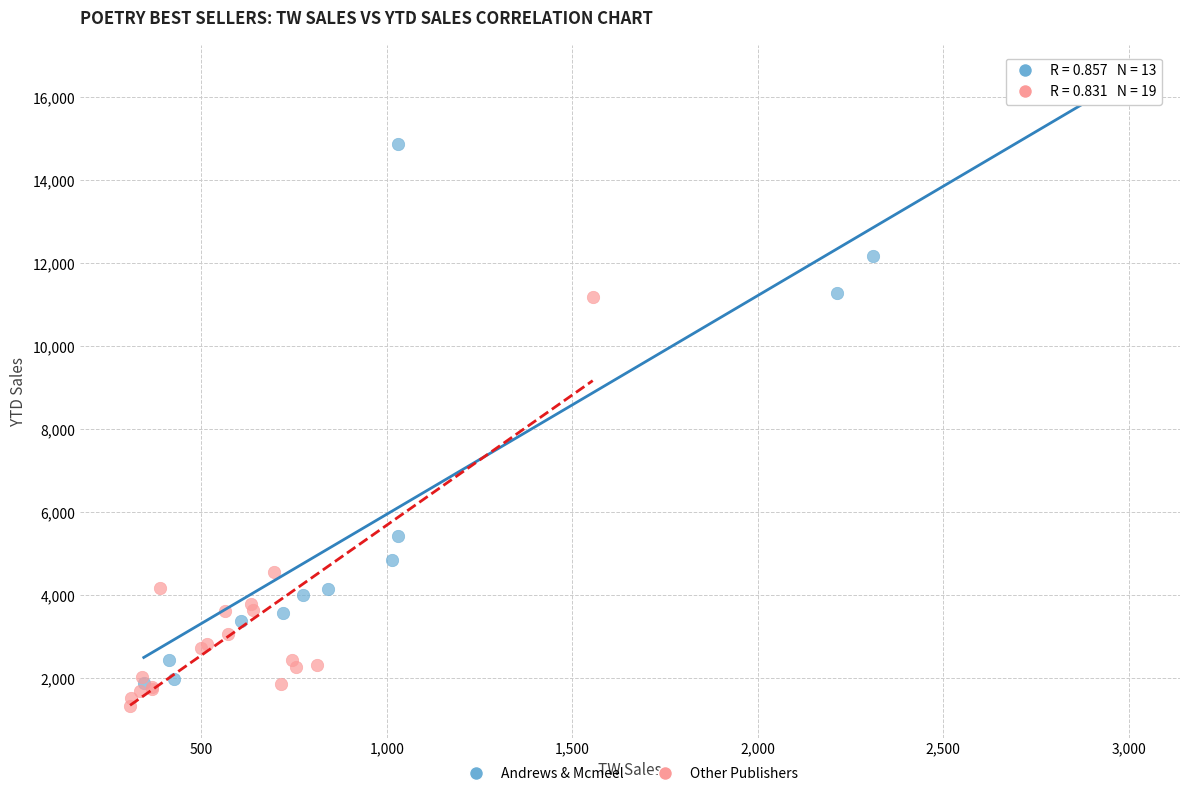

Which series contains the highest Y value?

Andrews & Mcmeel